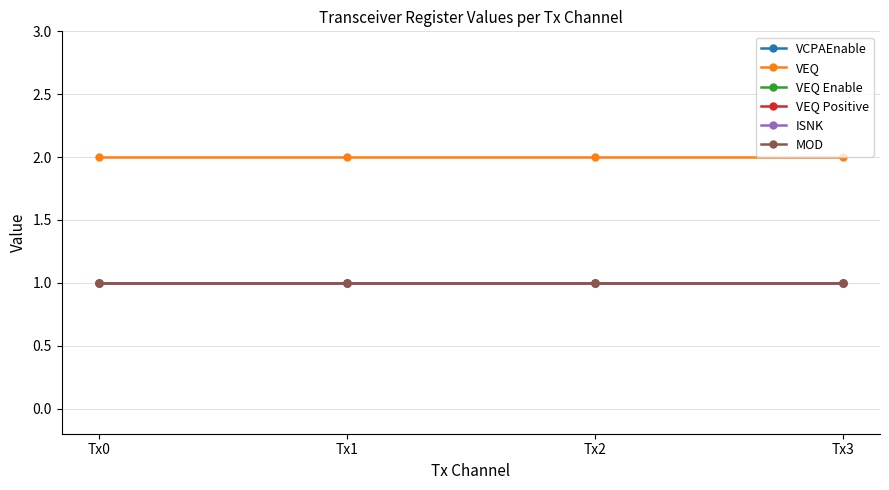

Does the chart have visible grid lines?

Yes